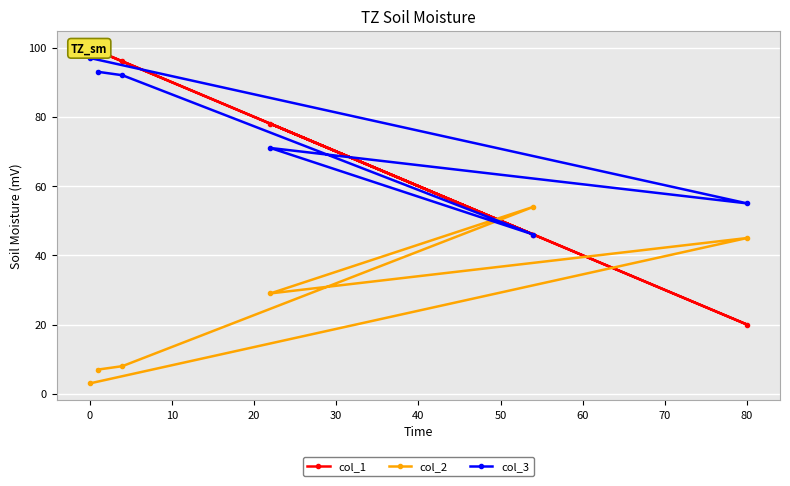

Which series has the largest range (max minus min)?

col_1